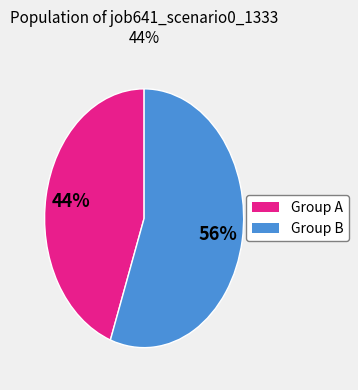

To the nearest percent, what is the average slice percentage?

50%